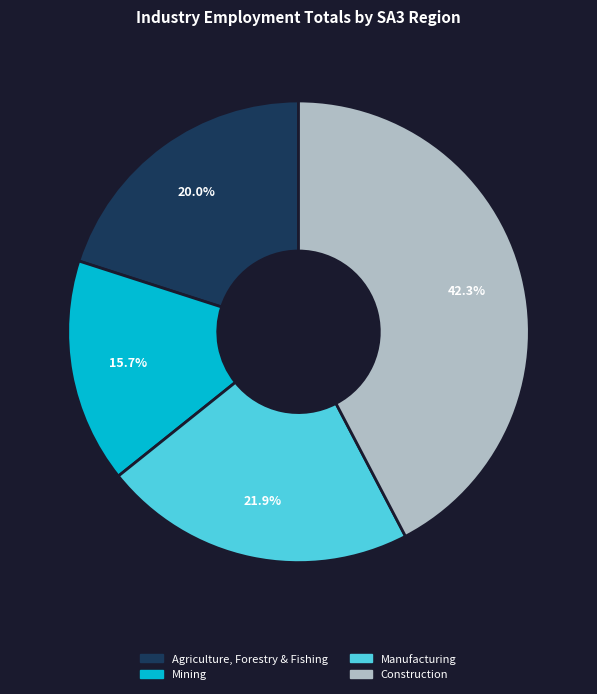

Is there a majority slice in this chart?

No